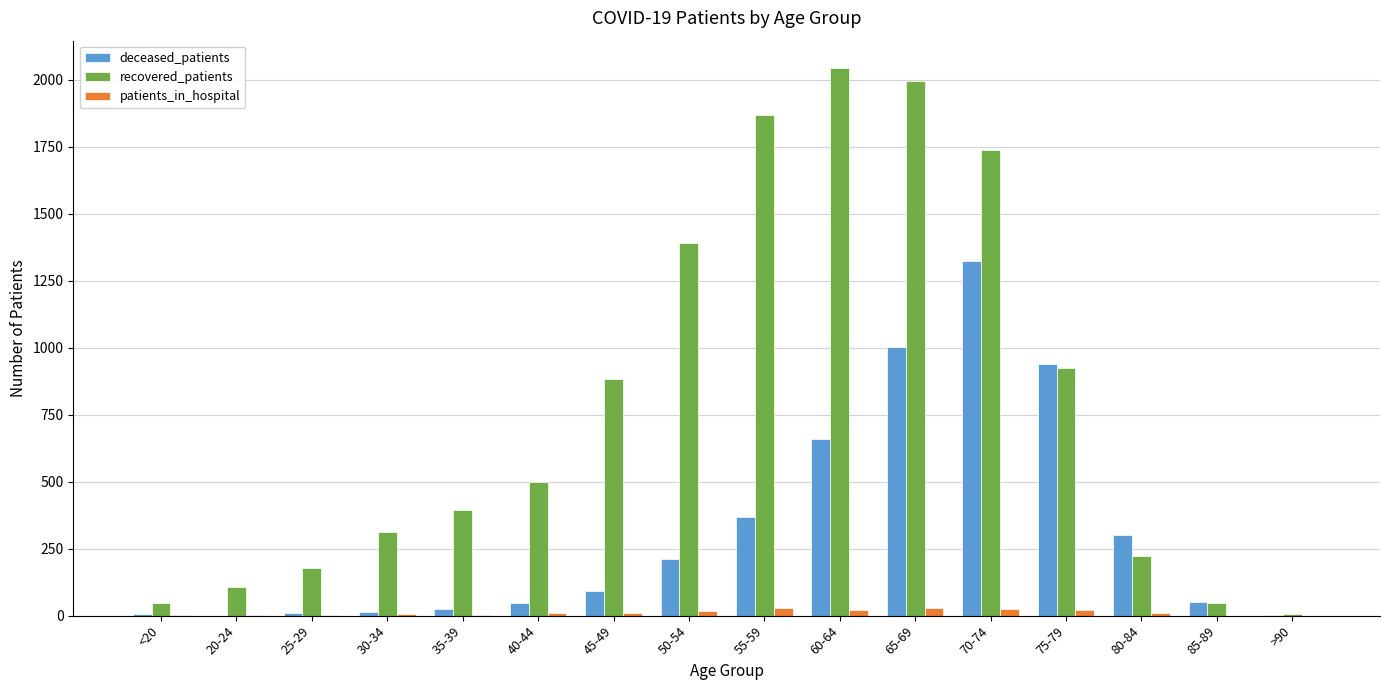

Which label corresponds to the largest value in the chart?

60-64